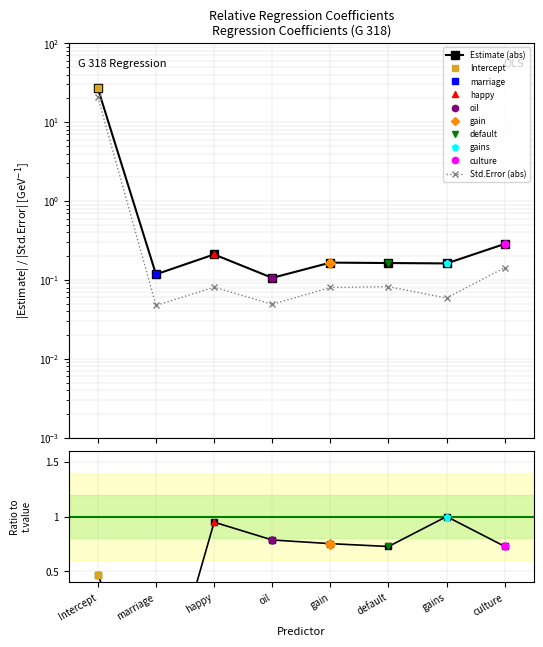

Is it true that Estimate (abs) equals 0.2 at default?

True